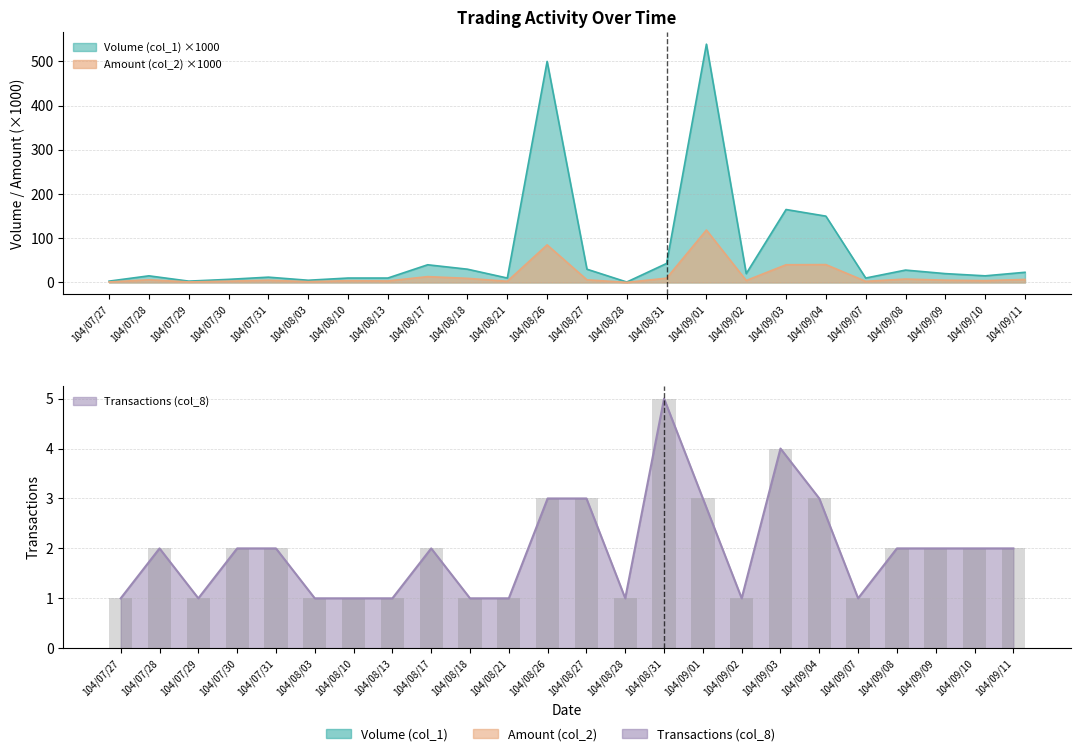

Is it true that Volume (col_1) equals 20.8 at 104/09/10?

False